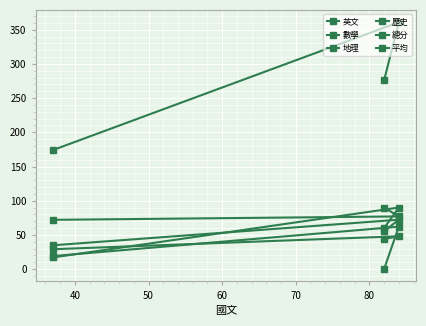

How many lines are shown in the chart?

6